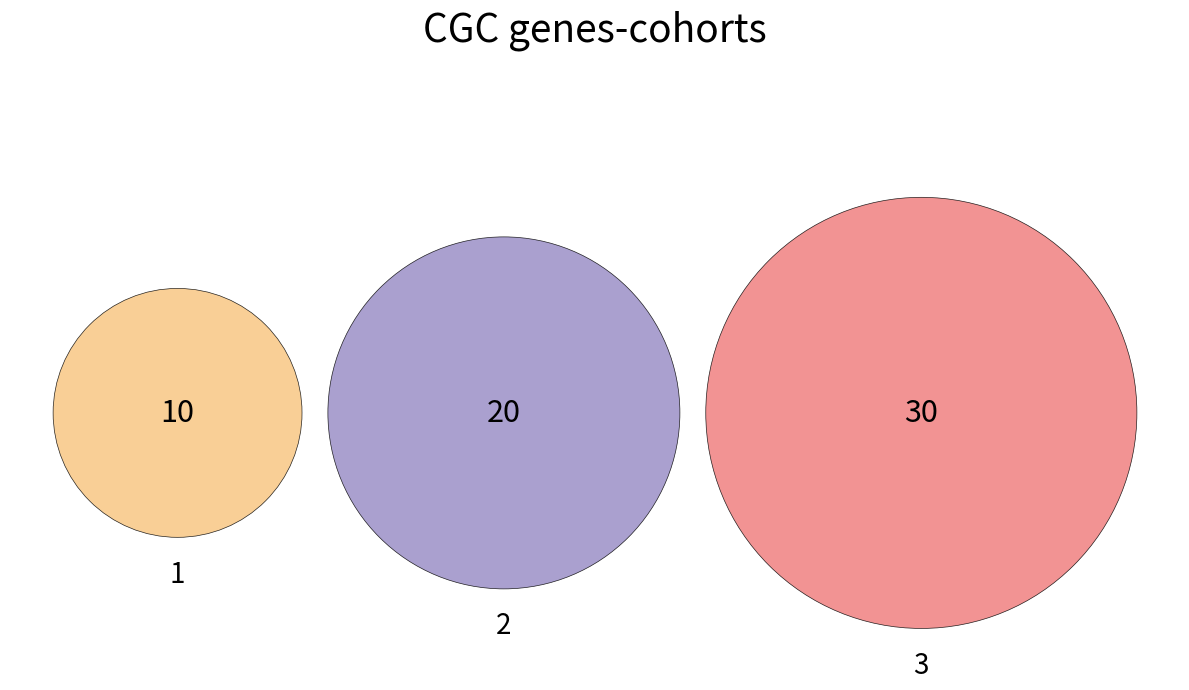

Is there any slice that represents more than half of the pie?

No